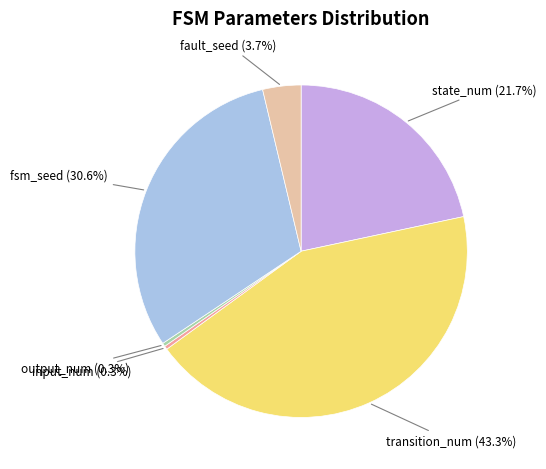

Does any single category account for the majority?

No